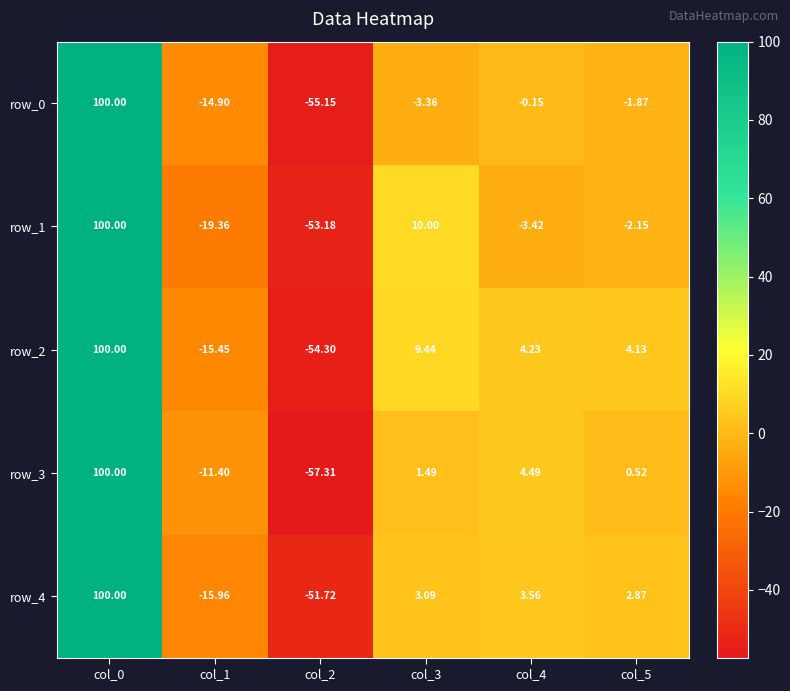

Rank the series at col_5 from highest to lowest value.

row_2, row_4, row_3, row_0, row_1